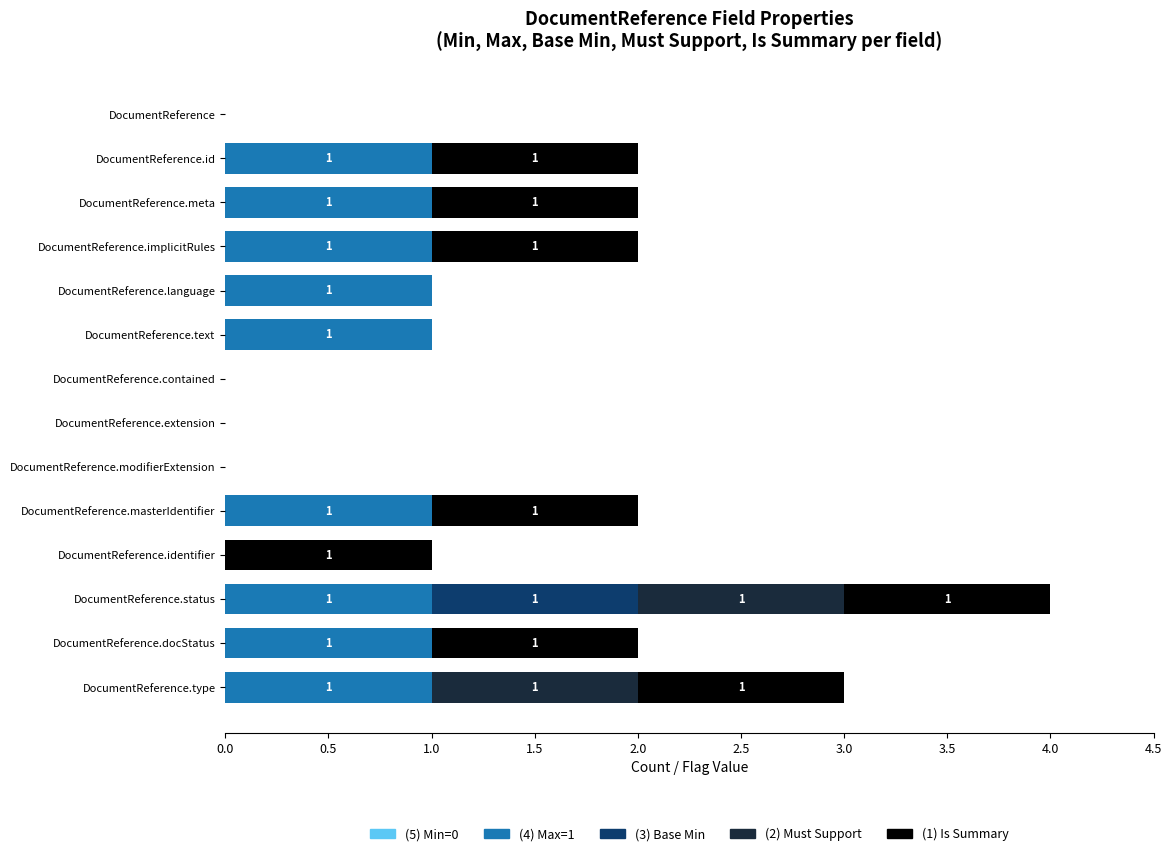

At which category is the sum across all series the highest?

DocumentReference.status